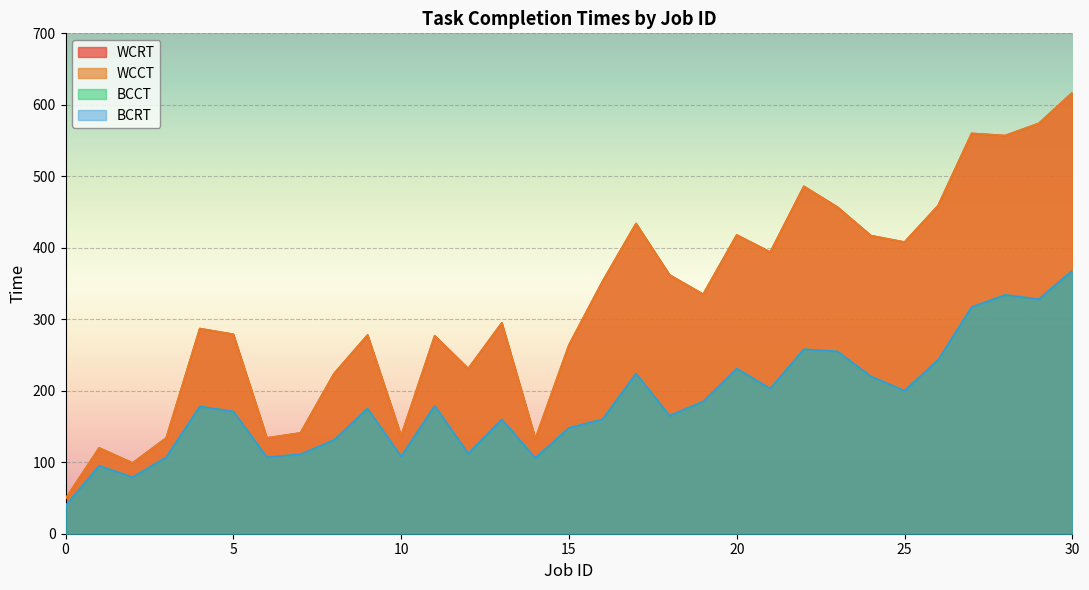

What is the difference between the BCRT values at 19 and 20?

46